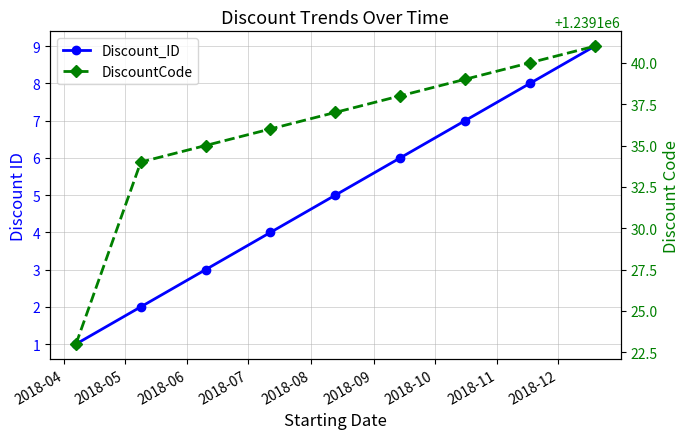

Between 2018-07 and 2018-08, which is larger?

2018-08